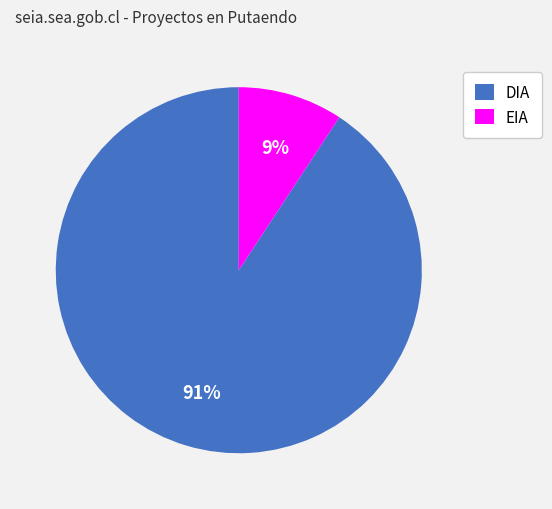

True or false: EIA accounts for 9% of the total.

True